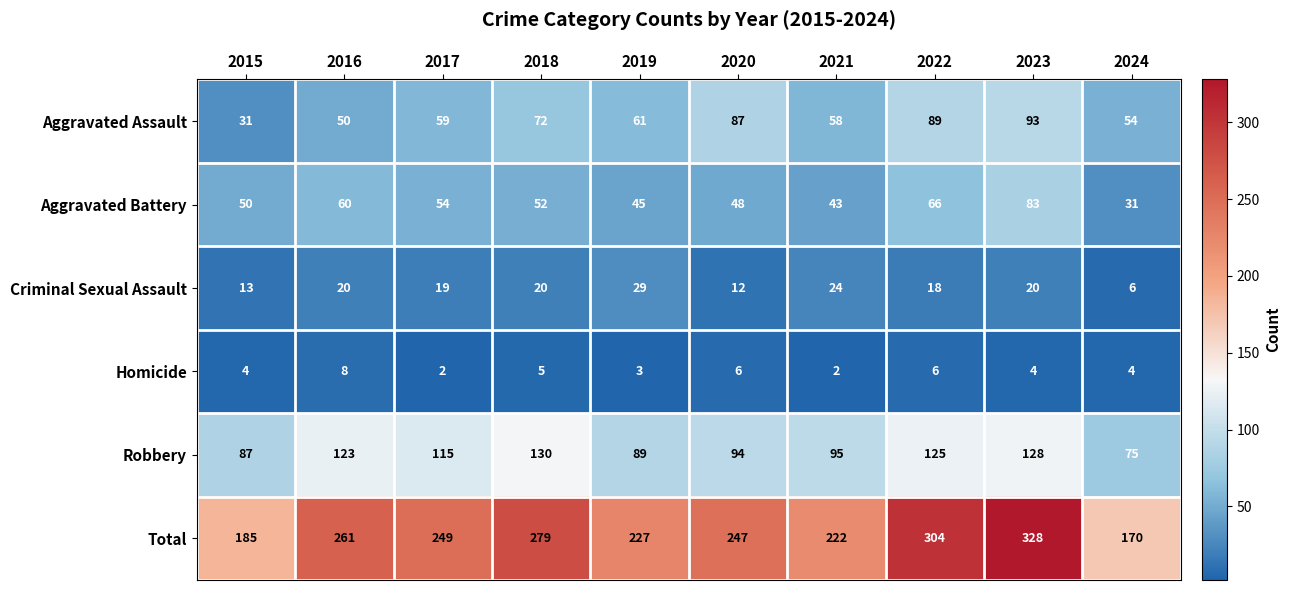

At which category is the sum across all series the highest?

2023